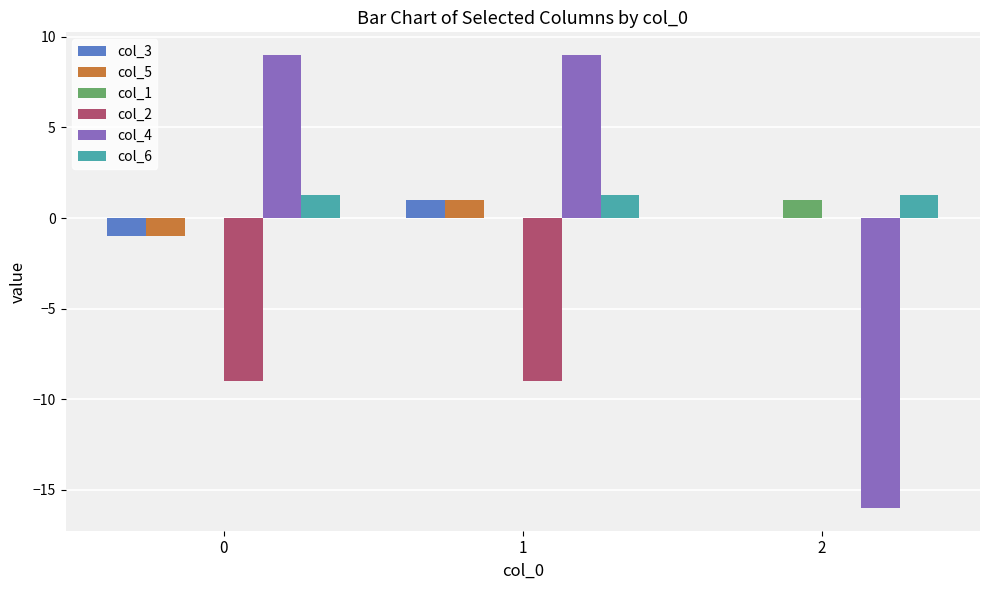

What are all the series names shown in the legend?

col_3, col_5, col_1, col_2, col_4, col_6